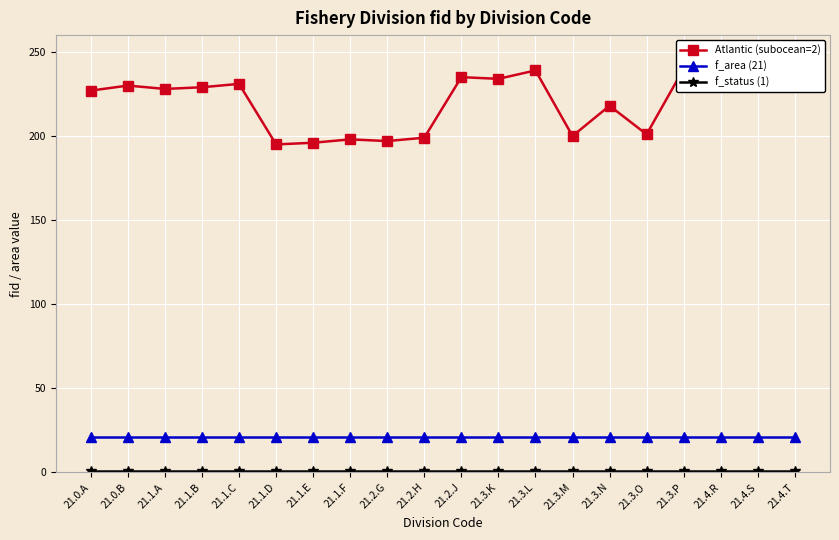

Reading left to right, list all the values displayed in this chart.

Atlantic (subocean=2): 21.0.A=227	21.0.B=230	21.1.A=228	21.1.B=229	21.1.C=231	21.1.D=195	21.1.E=196	21.1.F=198	21.2.G=197	21.2.H=199	21.2.J=235	21.3.K=234	21.3.L=239	21.3.M=200	21.3.N=218	21.3.O=201	21.3.P=240	21.4.R=238	21.4.S=233	21.4.T=243
f_area (21): 21.0.A=21	21.0.B=21	21.1.A=21	21.1.B=21	21.1.C=21	21.1.D=21	21.1.E=21	21.1.F=21	21.2.G=21	21.2.H=21	21.2.J=21	21.3.K=21	21.3.L=21	21.3.M=21	21.3.N=21	21.3.O=21	21.3.P=21	21.4.R=21	21.4.S=21	21.4.T=21
f_status (1): 21.0.A=1	21.0.B=1	21.1.A=1	21.1.B=1	21.1.C=1	21.1.D=1	21.1.E=1	21.1.F=1	21.2.G=1	21.2.H=1	21.2.J=1	21.3.K=1	21.3.L=1	21.3.M=1	21.3.N=1	21.3.O=1	21.3.P=1	21.4.R=1	21.4.S=1	21.4.T=1